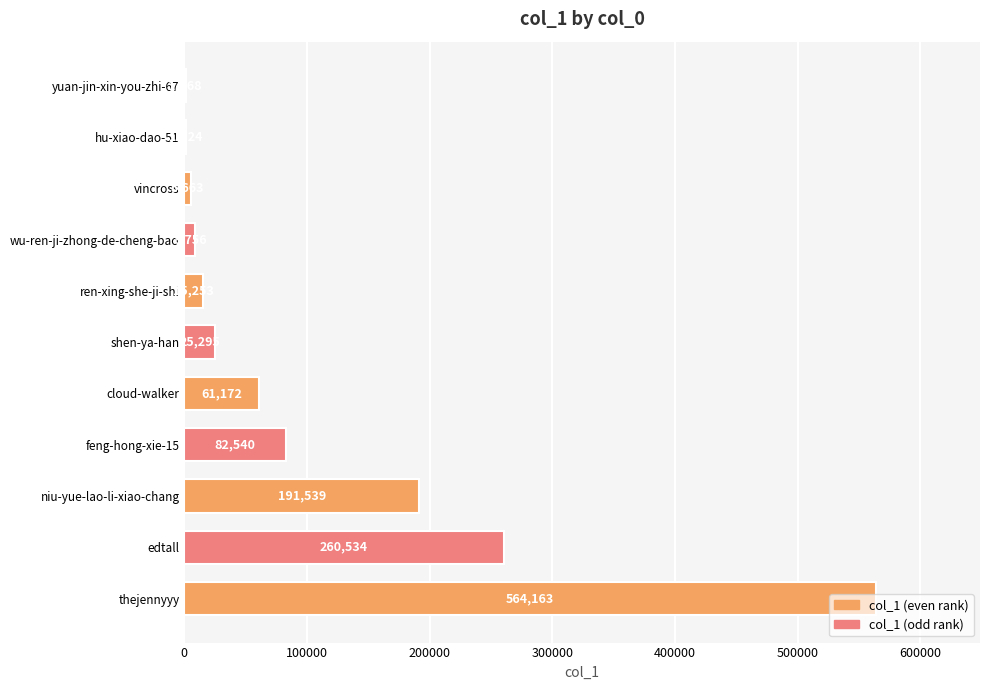

Is it true that the value at cloud-walker is 16720?

False